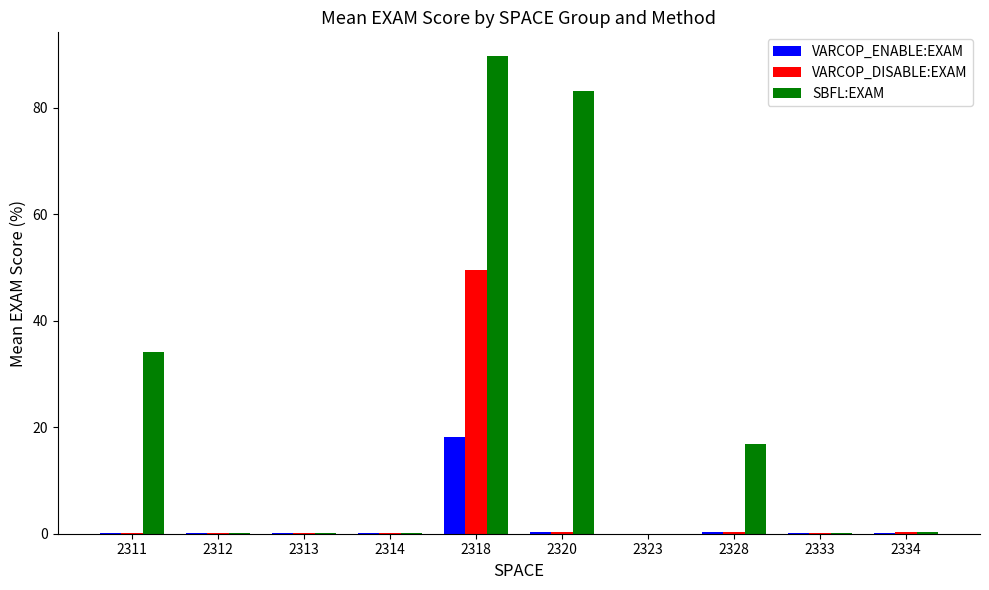

The VARCOP_ENABLE:EXAM series shows 0.1 at 2312. True or false?

True